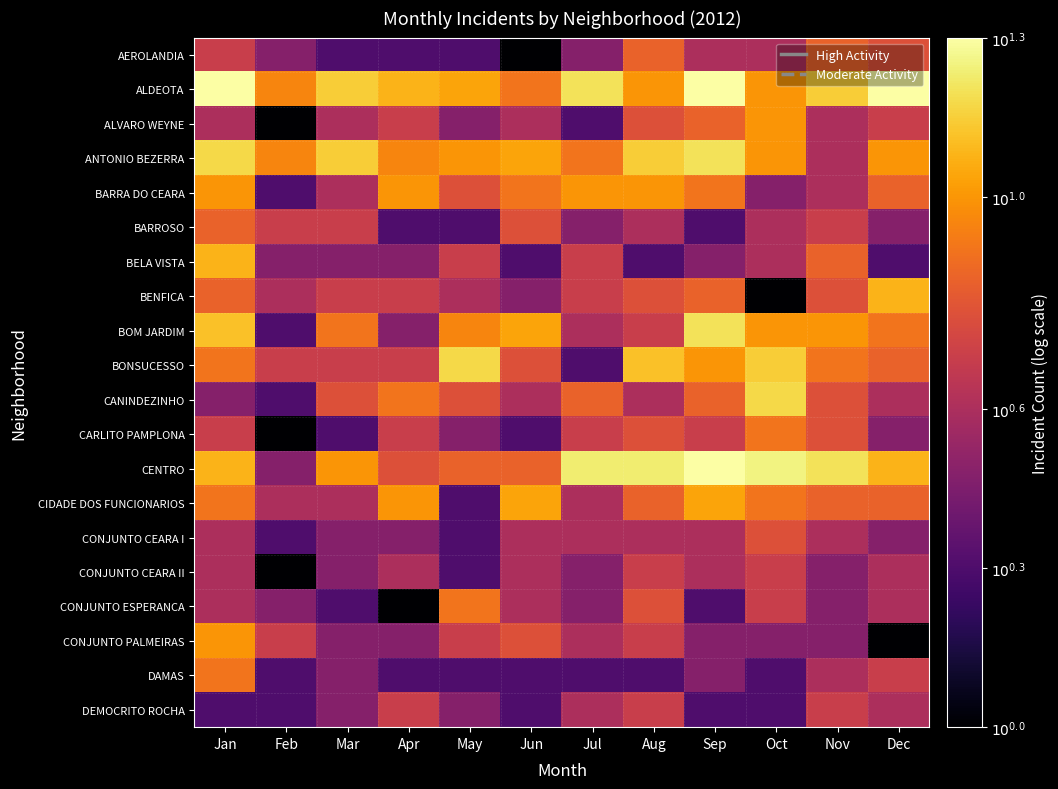

Rank the series at Dec from lowest to highest value.

CONJUNTO PALMEIRAS, BELA VISTA, BARROSO, CARLITO PAMPLONA, CONJUNTO CEARA I, CANINDEZINHO, CONJUNTO CEARA II, CONJUNTO ESPERANCA, DEMOCRITO ROCHA, ALVARO WEYNE, DAMAS, AEROLANDIA, BARRA DO CEARA, BONSUCESSO, CIDADE DOS FUNCIONARIOS, BOM JARDIM, ANTONIO BEZERRA, BENFICA, CENTRO, ALDEOTA